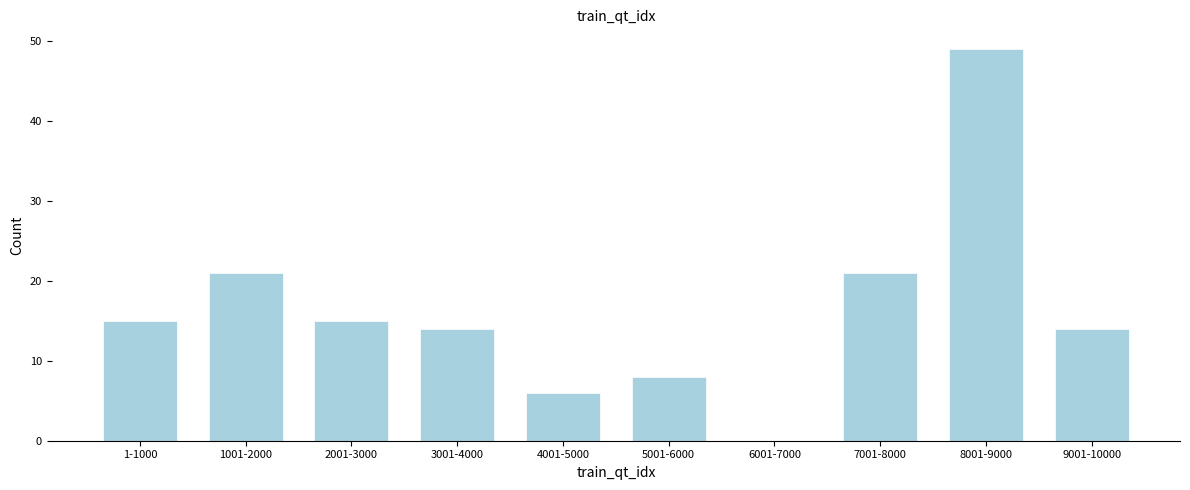

Reading right to left, extract all data points from this chart.

9001-10000=14	8001-9000=49	7001-8000=21	6001-7000=0	5001-6000=8	4001-5000=6	3001-4000=14	2001-3000=15	1001-2000=21	1-1000=15